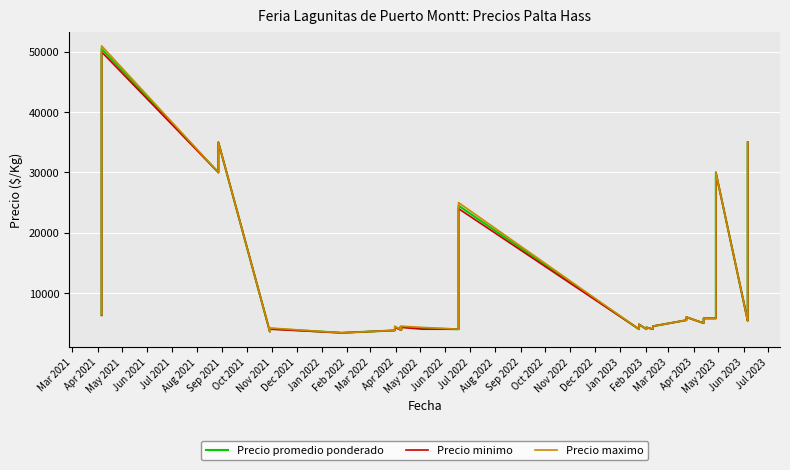

What is the smallest value displayed?

3400